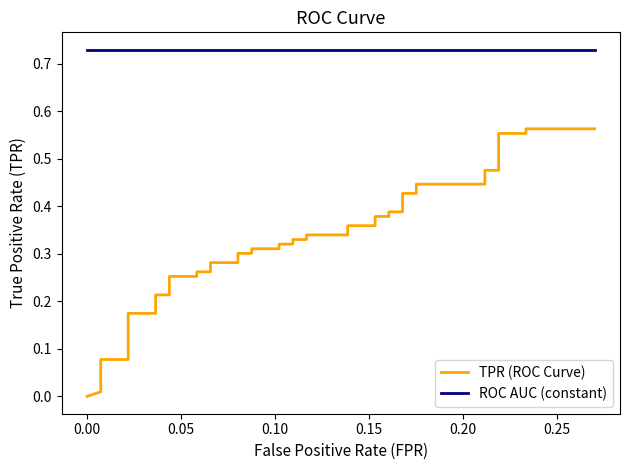

What is the average value of the TPR (ROC Curve) series?

0.3